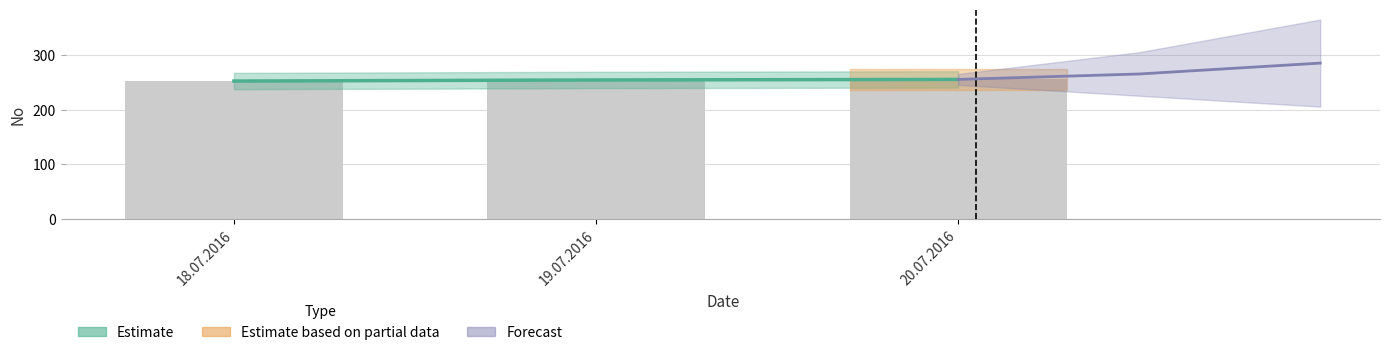

What is the ratio of the value at 20.07.2016 to the value at 19.07.2016?

1.0